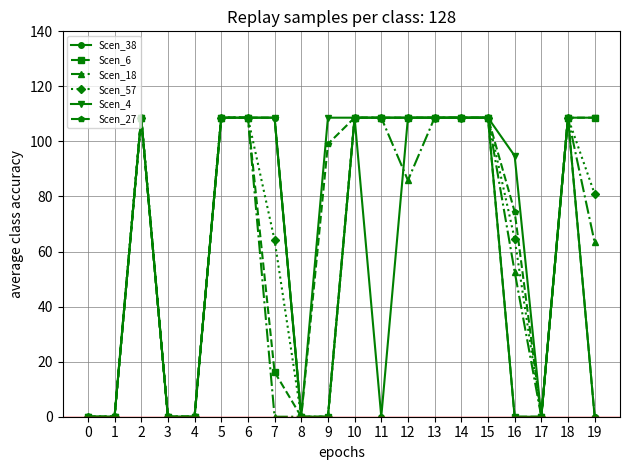

What is the highest value of the Scen_38 series?

108.6